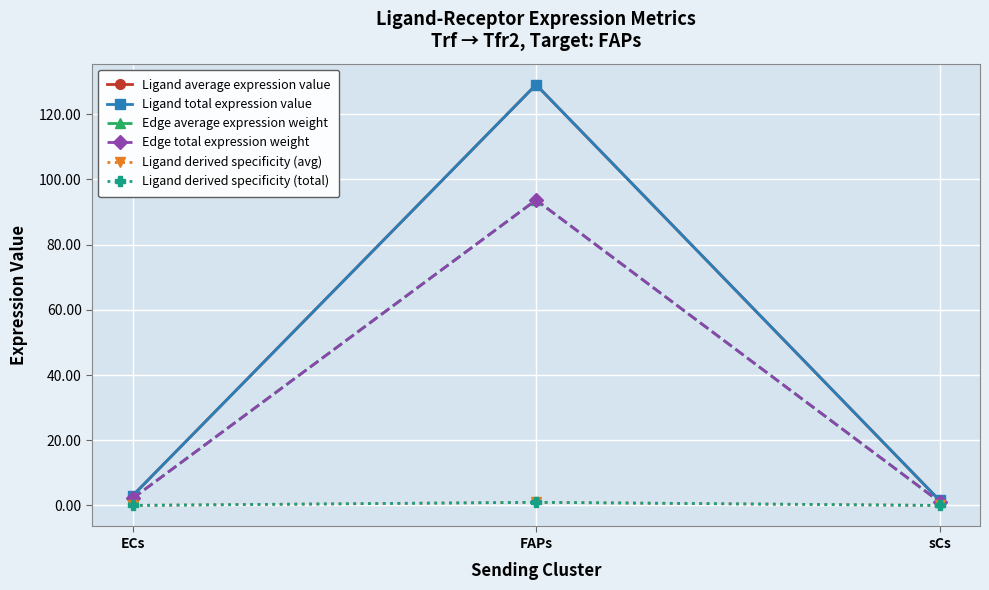

What is the total value across all series at sCs?

5.3